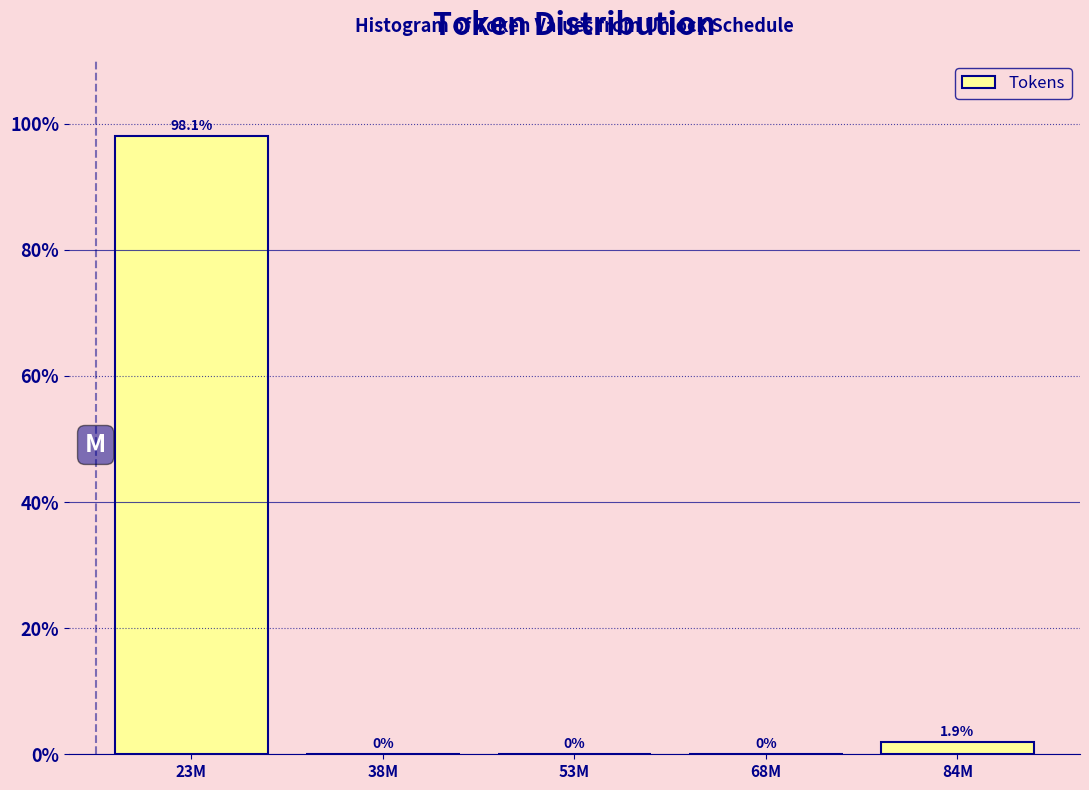

Reading right to left, transcribe all the data shown in this chart.

84M=1.9	68M=0.0	53M=0.0	38M=0.0	23M=98.1